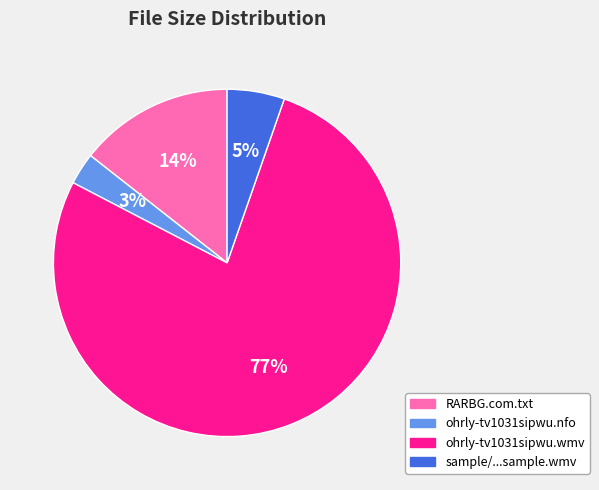

What is the majority slice?

ohrly-tv1031sipwu.wmv